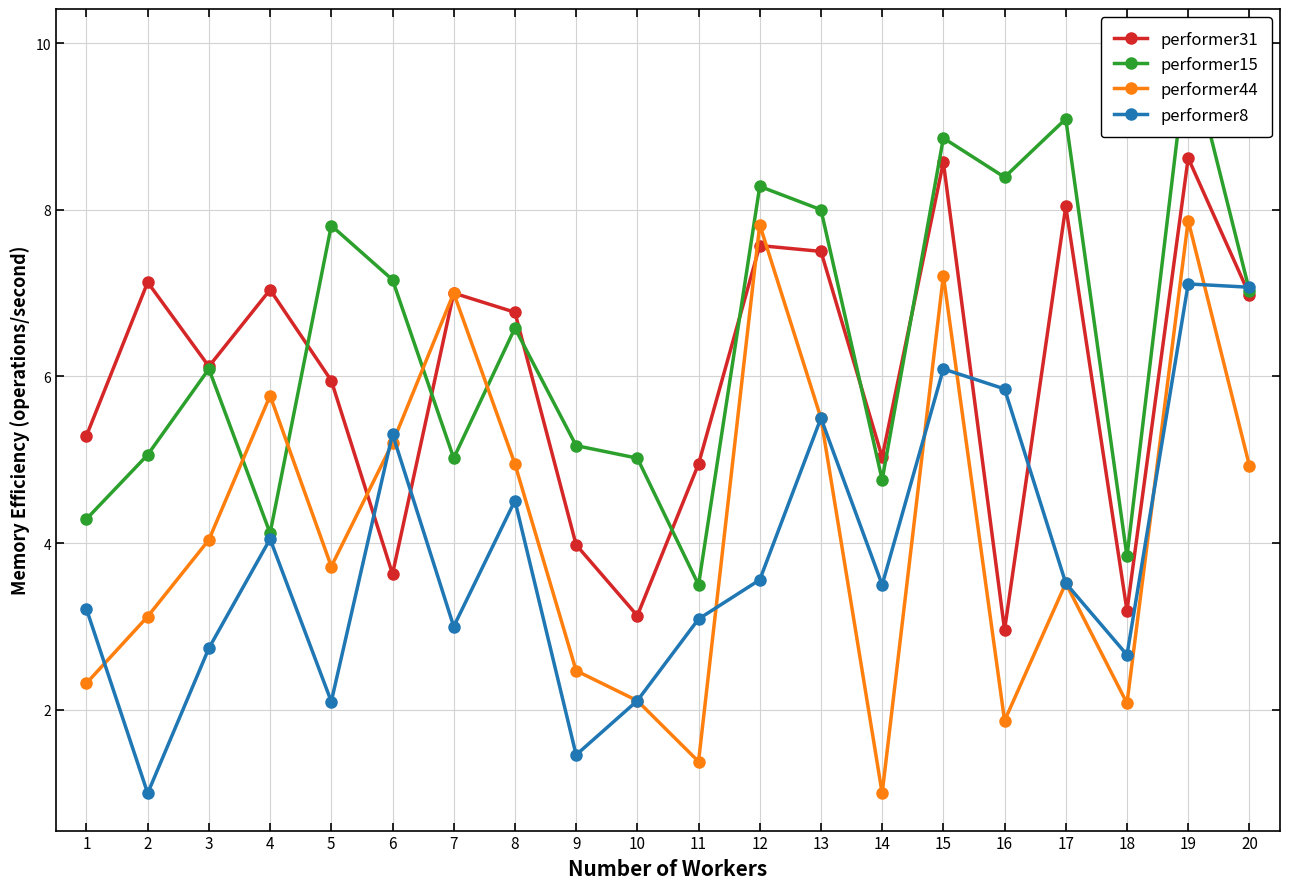

The value of performer44 at 11 is 1.4. True or false?

True